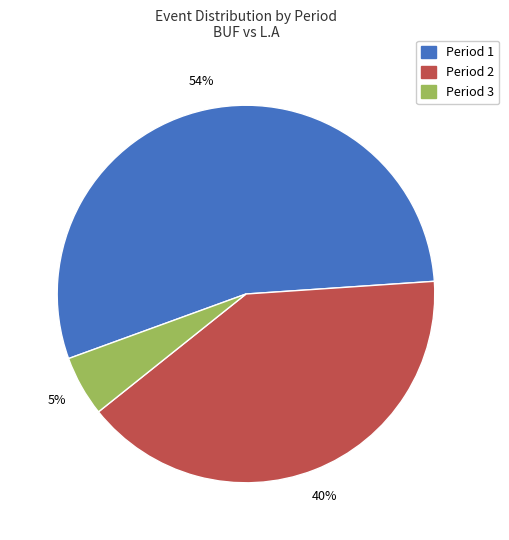

Is there any slice that represents more than half of the pie?

Yes